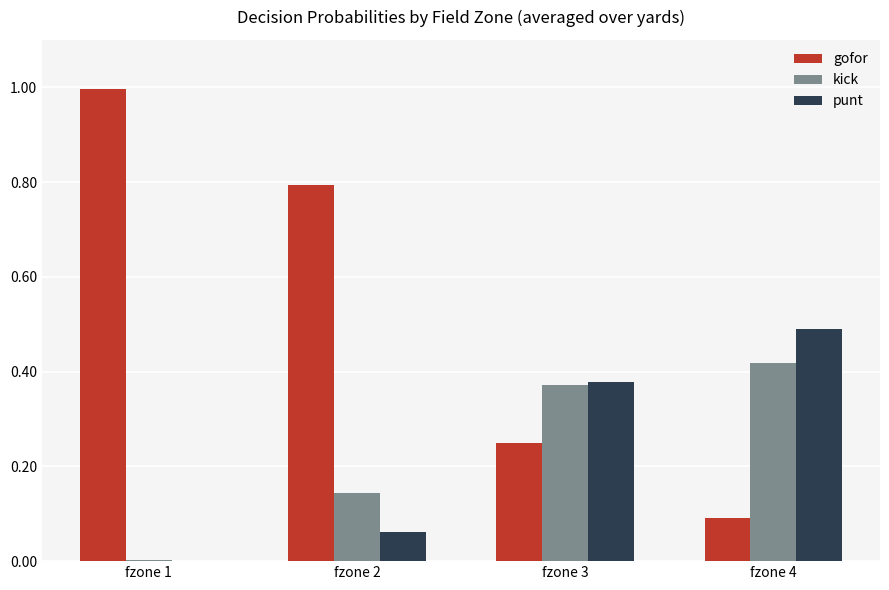

Between fzone 2 and fzone 4, which series saw the biggest shift?

gofor